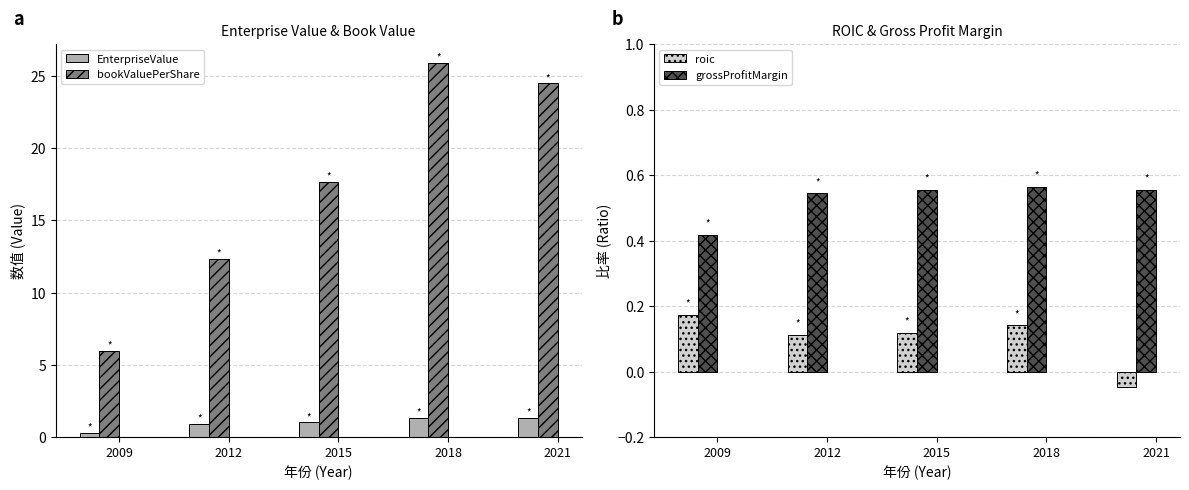

What is the sum of all roic values?

0.5